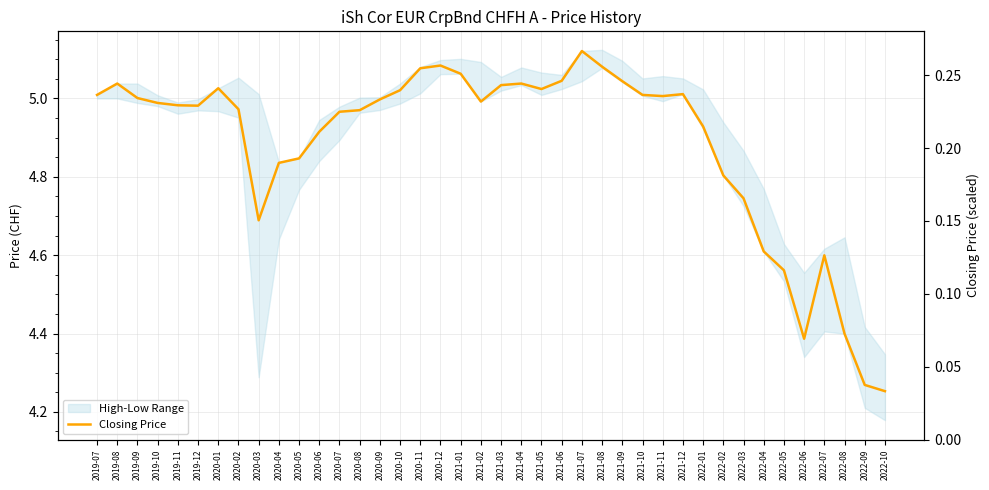

What position from the right is 2021-06?

17